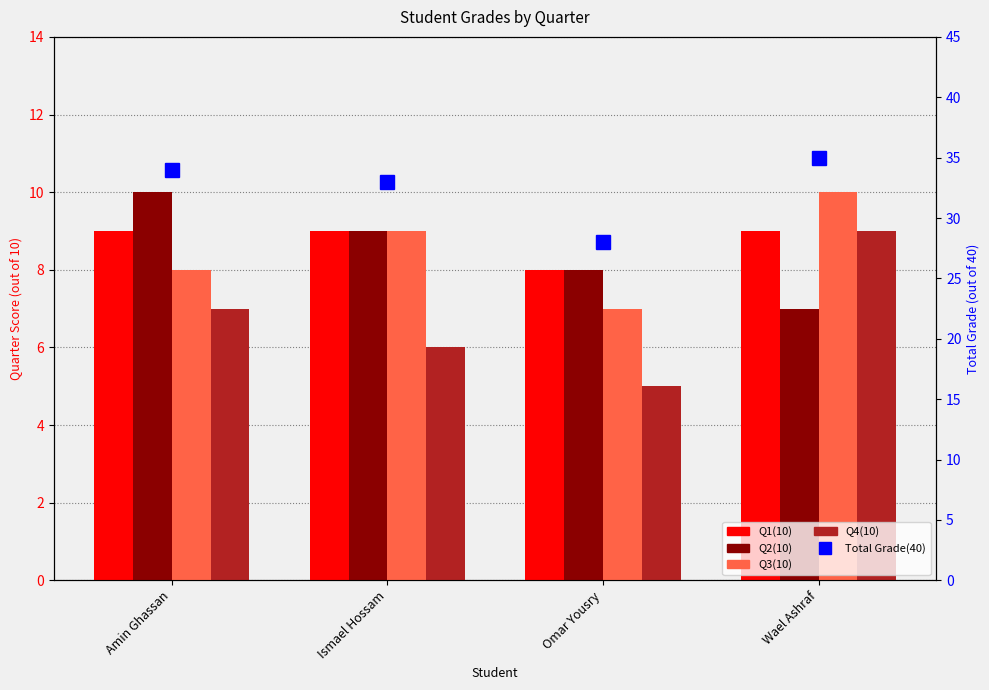

Rank the series at Amin Ghassan from highest to lowest value.

Total Grade(40), Q2(10), Q1(10), Q3(10), Q4(10)